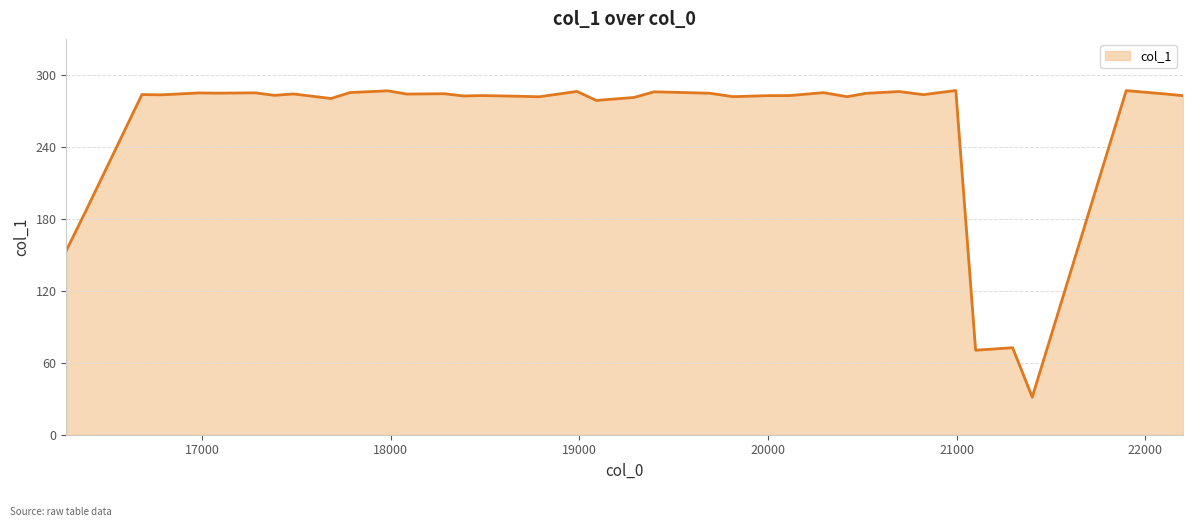

What is the minimum value shown in the chart?

31.3